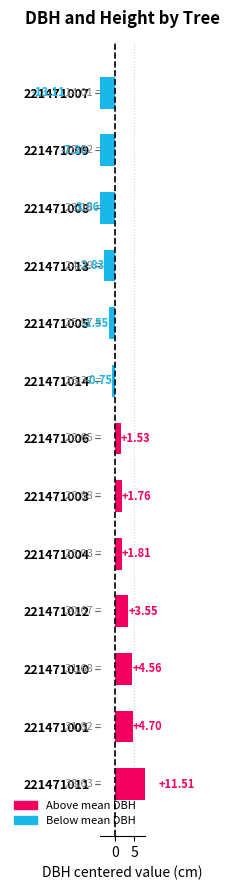

How many values are below 1?

6